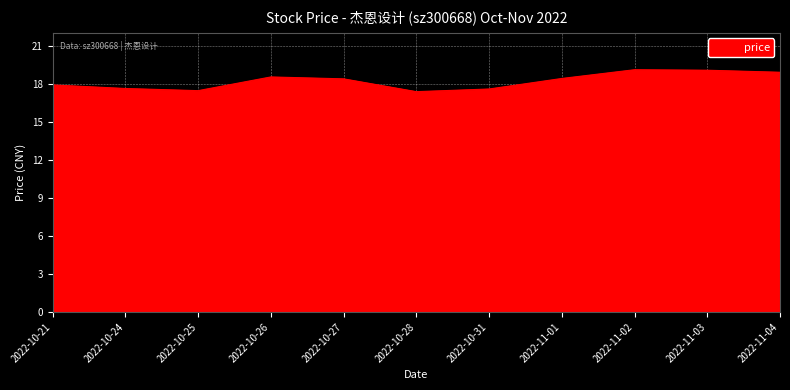

Count the number of categories in the chart.

11